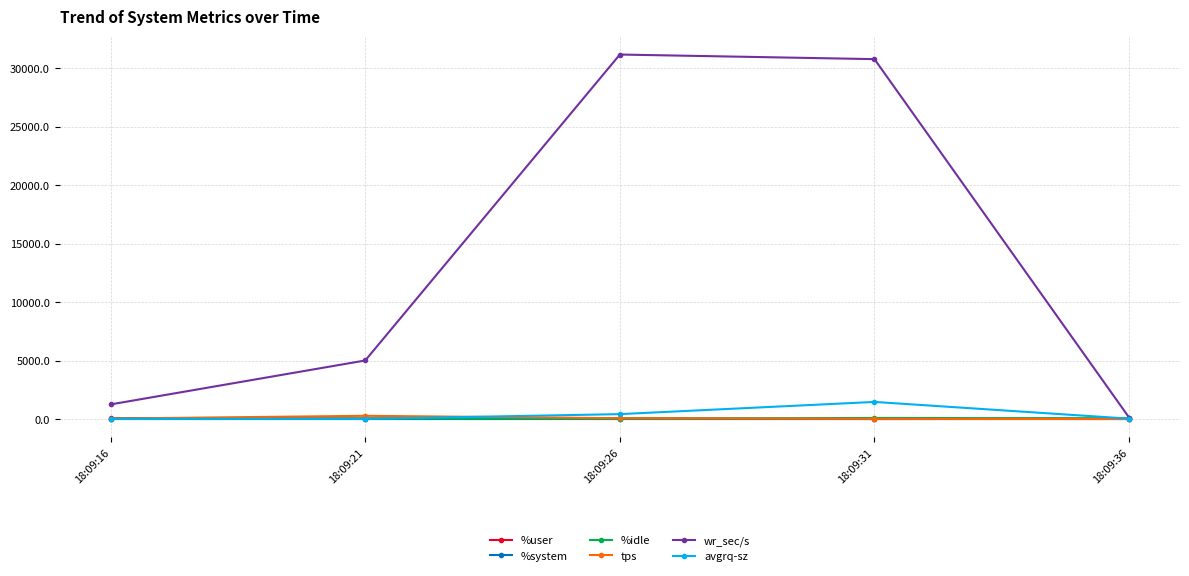

Which series has the largest total across all categories?

wr_sec/s